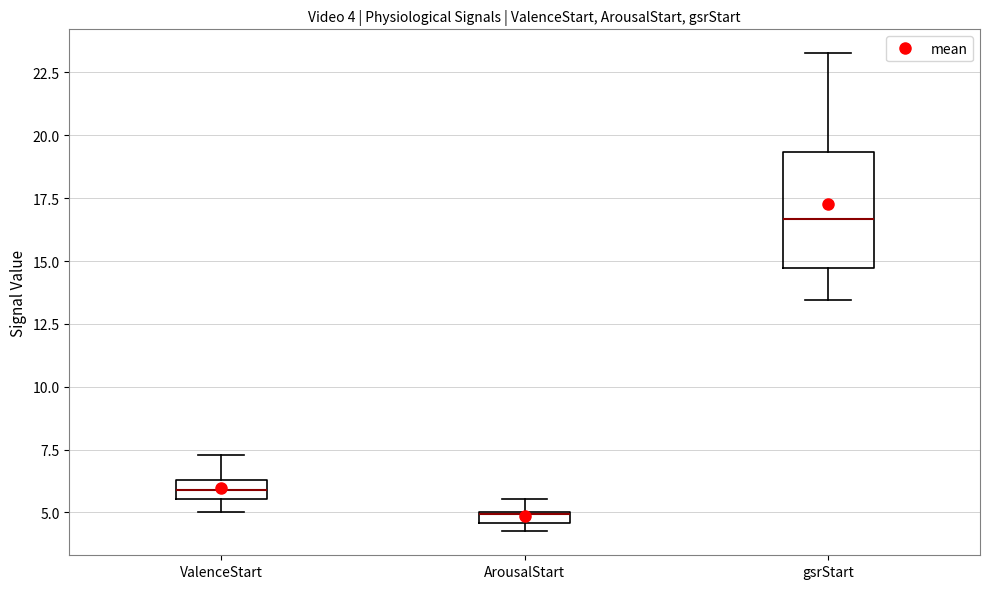

Comparing the boxes themselves (not the whiskers), which one is the tallest?

gsrStart